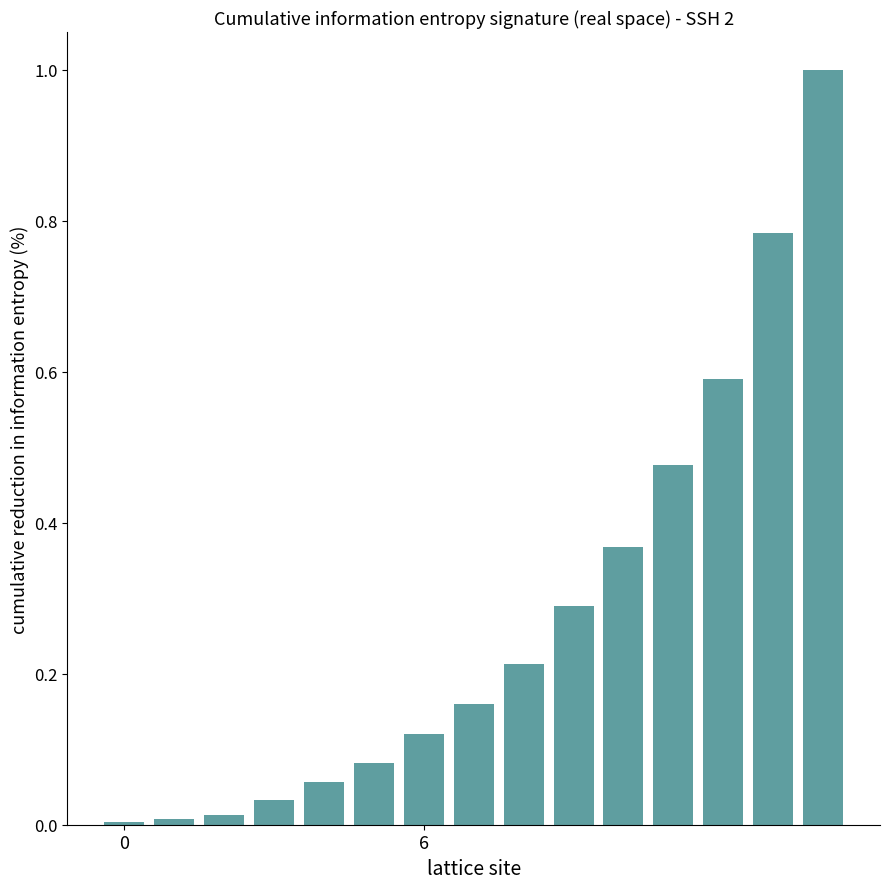

What is the greatest value displayed?

1.0